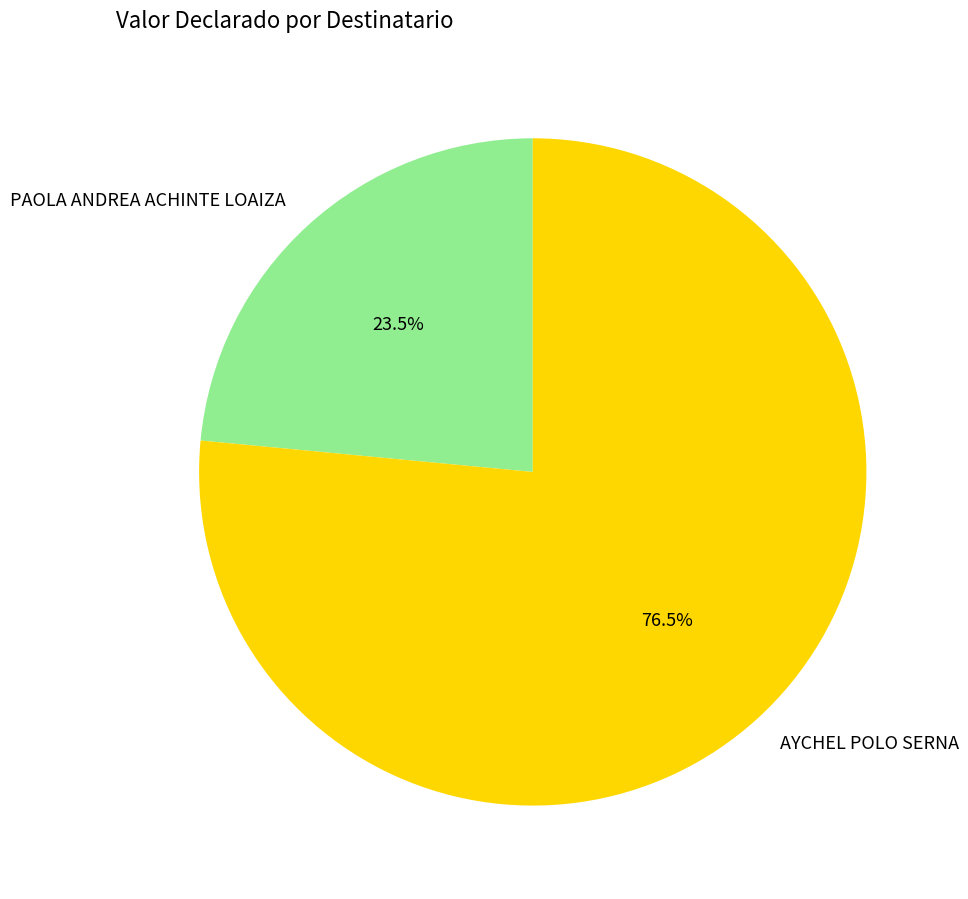

Count the number of slices in the pie.

2